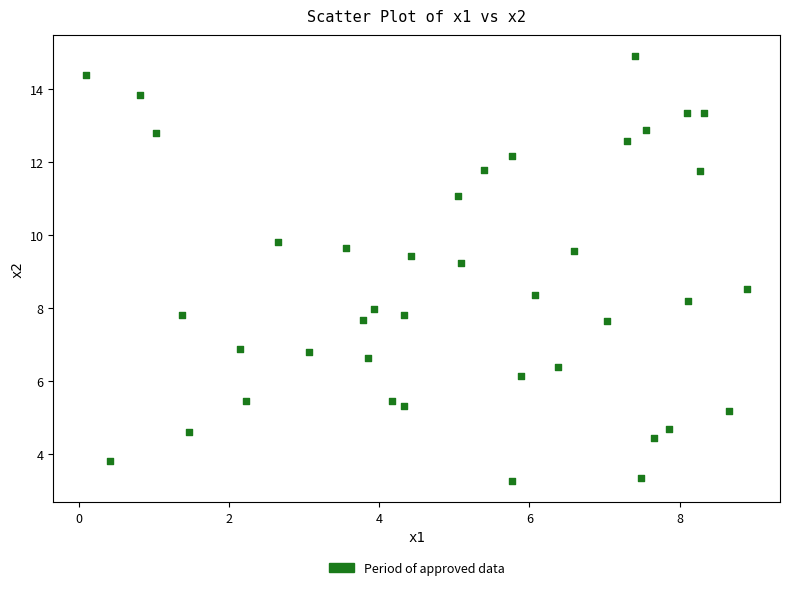

What Y value in the scatter plot is closest to 9?

9.2